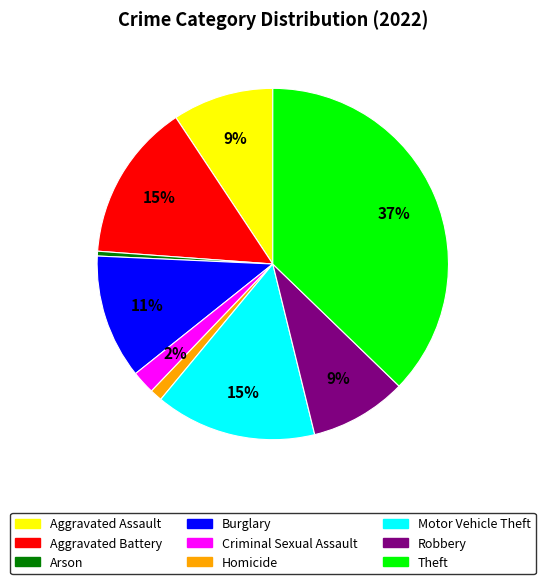

To the nearest percent, what percentage of the pie is Homicide?

1%